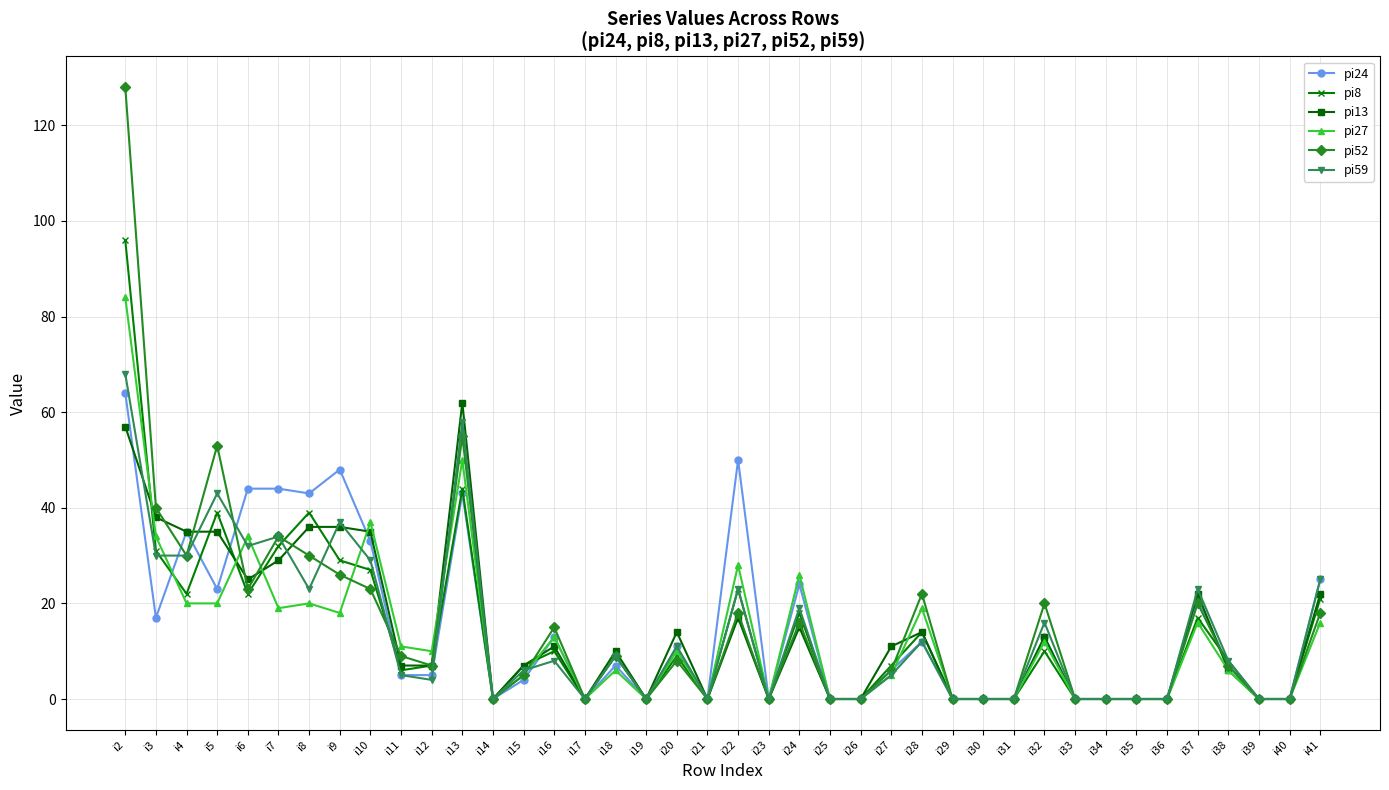

Reading right to left, transcribe all the data shown in this chart.

pi24: i41=25	i40=0	i39=0	i38=7	i37=21	i36=0	i35=0	i34=0	i33=0	i32=13	i31=0	i30=0	i29=0	i28=12	i27=6	i26=0	i25=0	i24=24	i23=0	i22=50	i21=0	i20=11	i19=0	i18=7	i17=0	i16=13	i15=4	i14=0	i13=43	i12=5	i11=5	i10=33	i9=48	i8=43	i7=44	i6=44	i5=23	i4=35	i3=17	i2=64
pi8: i41=21	i40=0	i39=0	i38=8	i37=17	i36=0	i35=0	i34=0	i33=0	i32=10	i31=0	i30=0	i29=0	i28=14	i27=7	i26=0	i25=0	i24=18	i23=0	i22=23	i21=0	i20=9	i19=0	i18=9	i17=0	i16=10	i15=7	i14=0	i13=44	i12=7	i11=6	i10=27	i9=29	i8=39	i7=32	i6=22	i5=39	i4=22	i3=31	i2=96
pi13: i41=22	i40=0	i39=0	i38=6	i37=22	i36=0	i35=0	i34=0	i33=0	i32=13	i31=0	i30=0	i29=0	i28=14	i27=11	i26=0	i25=0	i24=15	i23=0	i22=17	i21=0	i20=14	i19=0	i18=10	i17=0	i16=11	i15=7	i14=0	i13=62	i12=7	i11=7	i10=35	i9=36	i8=36	i7=29	i6=25	i5=35	i4=35	i3=38	i2=57
pi27: i41=16	i40=0	i39=0	i38=6	i37=16	i36=0	i35=0	i34=0	i33=0	i32=12	i31=0	i30=0	i29=0	i28=19	i27=5	i26=0	i25=0	i24=26	i23=0	i22=28	i21=0	i20=10	i19=0	i18=6	i17=0	i16=13	i15=5	i14=0	i13=50	i12=10	i11=11	i10=37	i9=18	i8=20	i7=19	i6=34	i5=20	i4=20	i3=34	i2=84
pi52: i41=18	i40=0	i39=0	i38=7	i37=20	i36=0	i35=0	i34=0	i33=0	i32=20	i31=0	i30=0	i29=0	i28=22	i27=6	i26=0	i25=0	i24=16	i23=0	i22=18	i21=0	i20=8	i19=0	i18=9	i17=0	i16=15	i15=5	i14=0	i13=55	i12=7	i11=9	i10=23	i9=26	i8=30	i7=34	i6=23	i5=53	i4=30	i3=40	i2=128
pi59: i41=25	i40=0	i39=0	i38=8	i37=23	i36=0	i35=0	i34=0	i33=0	i32=16	i31=0	i30=0	i29=0	i28=12	i27=5	i26=0	i25=0	i24=19	i23=0	i22=23	i21=0	i20=11	i19=0	i18=9	i17=0	i16=8	i15=6	i14=0	i13=58	i12=4	i11=5	i10=29	i9=37	i8=23	i7=34	i6=32	i5=43	i4=30	i3=30	i2=68